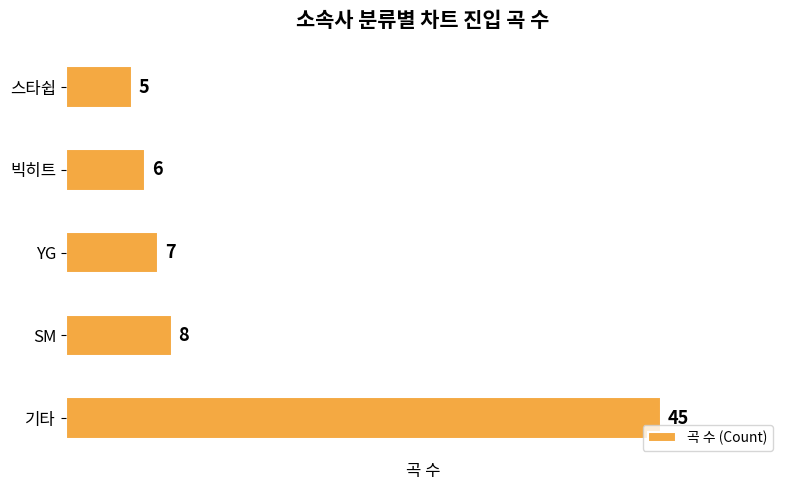

List the labels in order of value, smallest first.

스타쉽, 빅히트, YG, SM, 기타